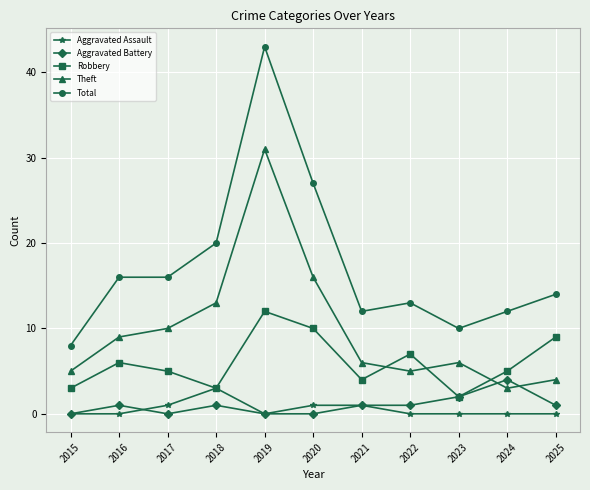

At which category is the sum across all series the highest?

2019